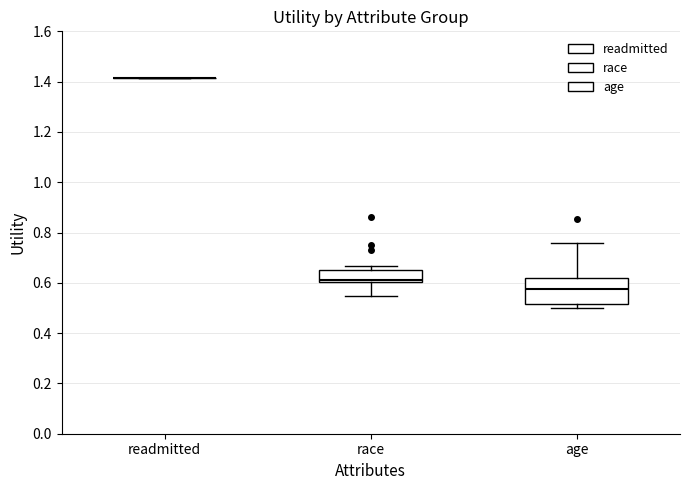

Where does the upper whisker of the box for age end on the y-axis? The values are not printed on the chart, so give them approximately, as read against the axis.

0.76